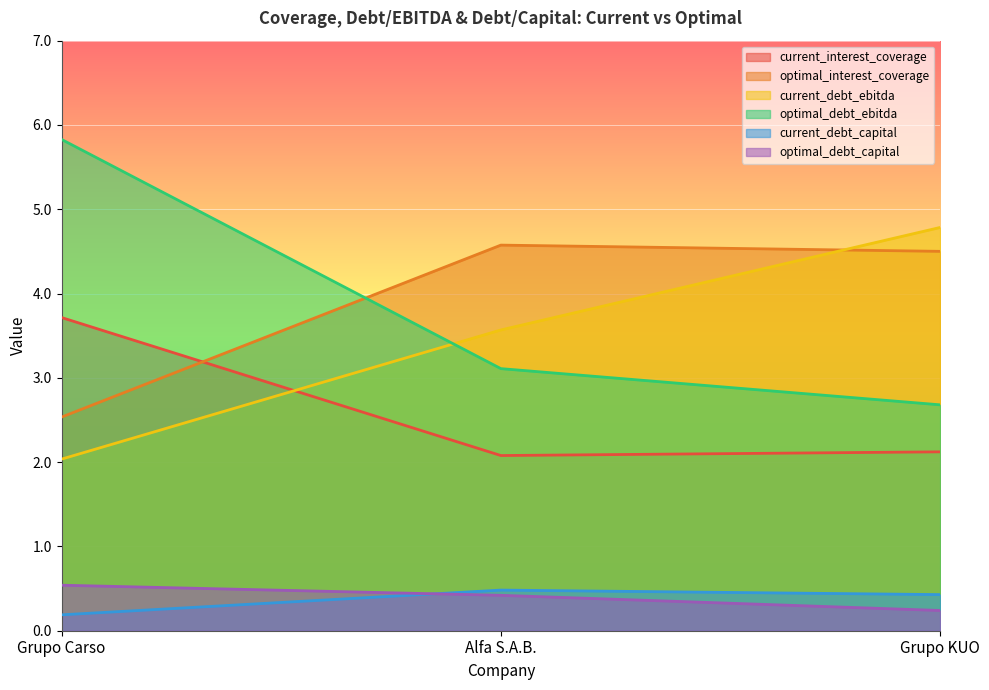

What is the value of the current_debt_ebitda point at the 3rd from the left?

4.8